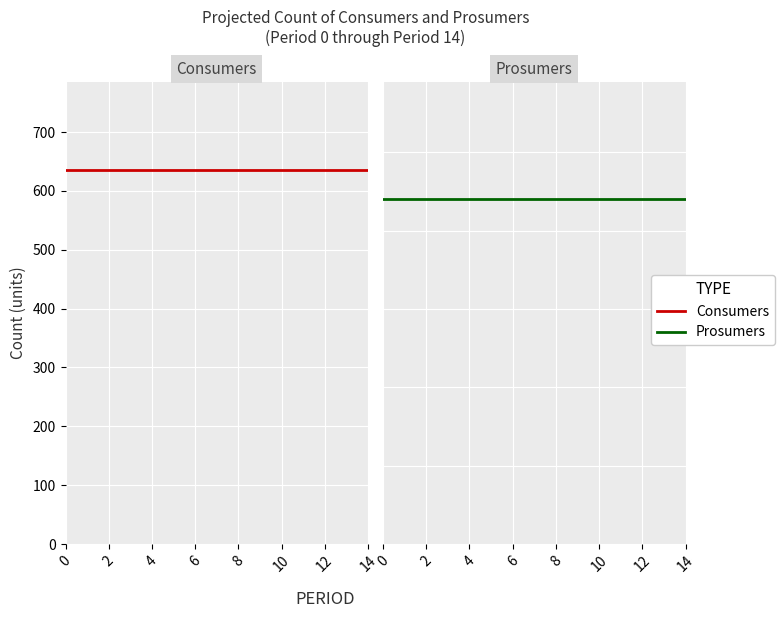

List the series in order of their peak value, highest first.

Consumers, Prosumers